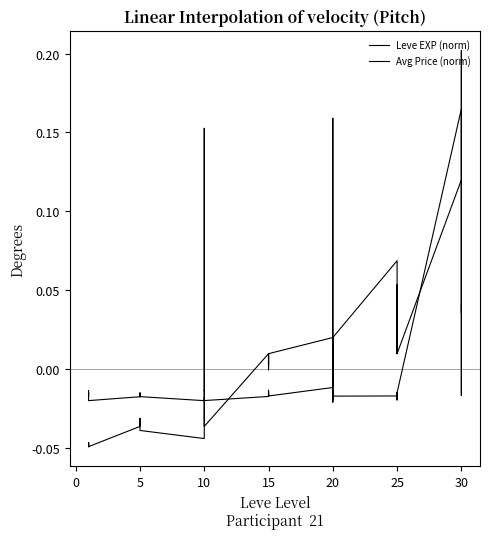

Is this an area chart (filled region under the line)?

No